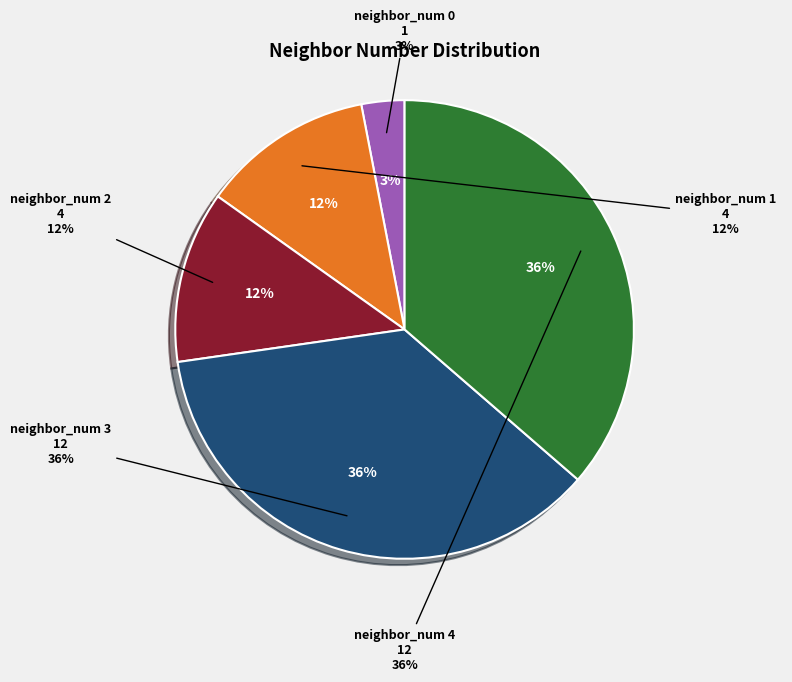

The neighbor_num 1 slice represents 27% of the pie. True or false?

False